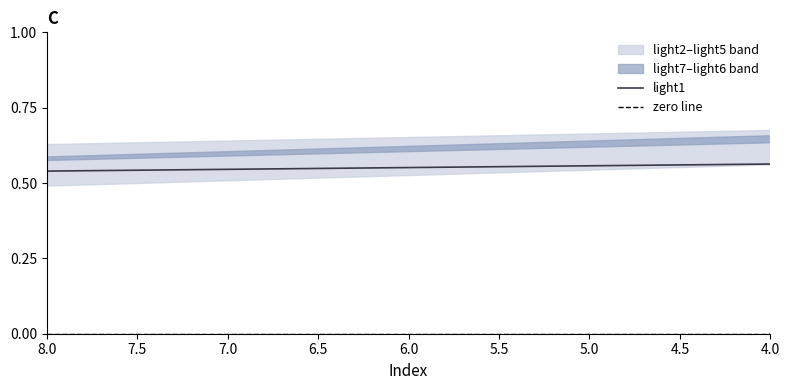

Does the chart display data point markers on the line(s)?

No